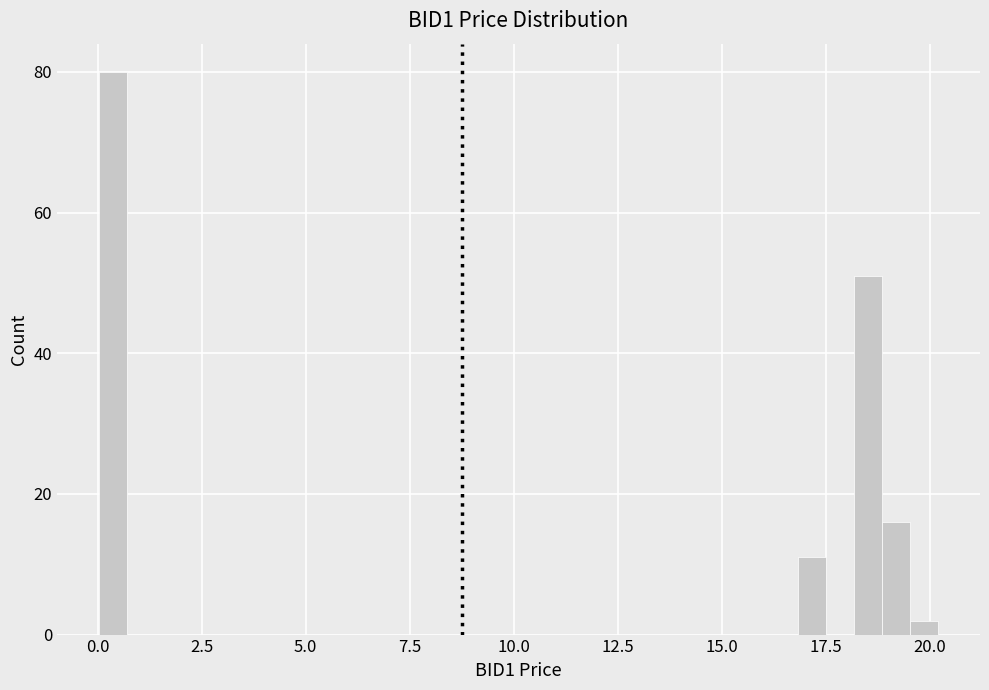

Read against the x-axis, roughly where is the centre of the tallest bar?

0.5